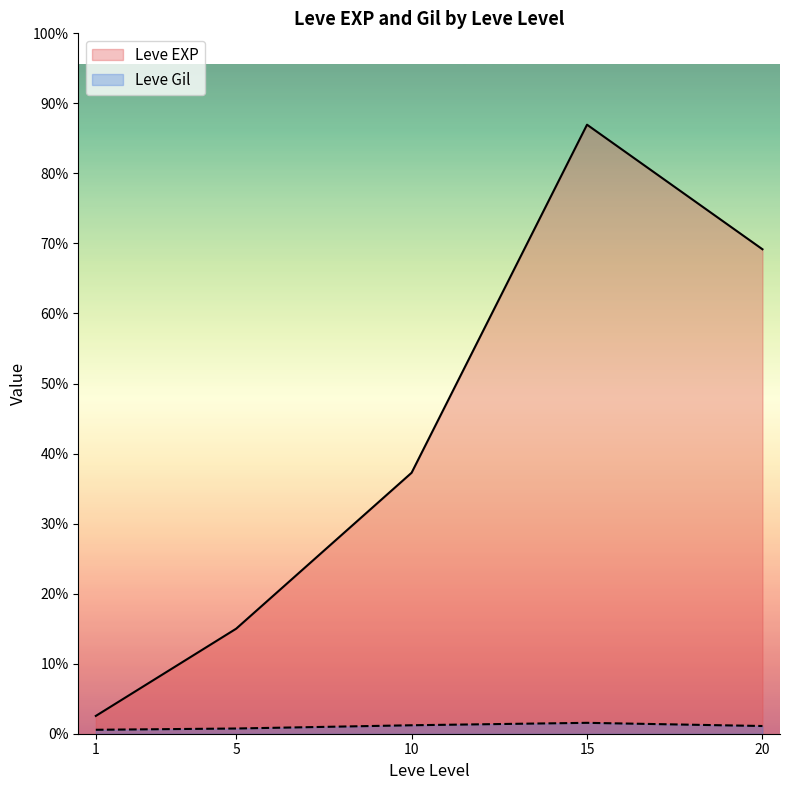

At 20, list the series in order from smallest to largest.

Leve Gil, Leve EXP